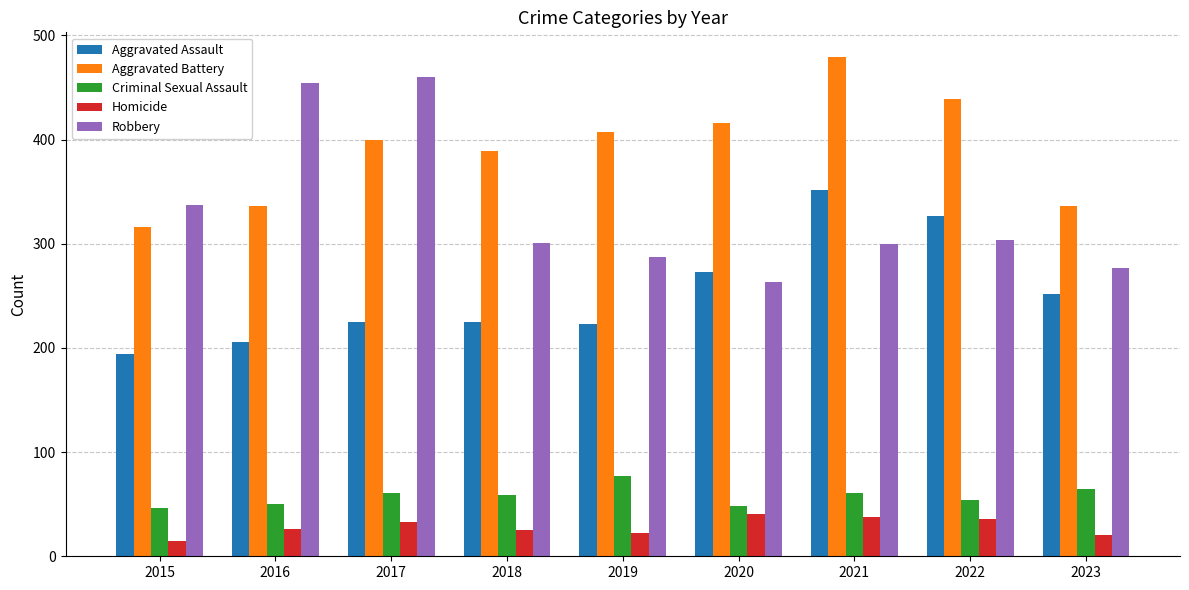

What is the difference between the highest and lowest values at 2015?

322